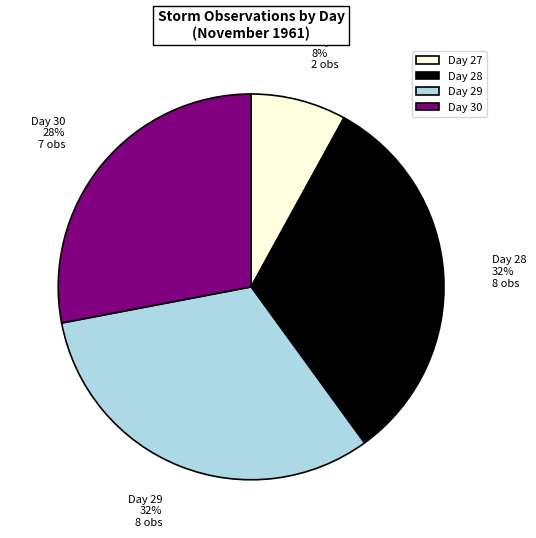

Is it true that Day 30 28% 7 obs is 20% of the pie?

False